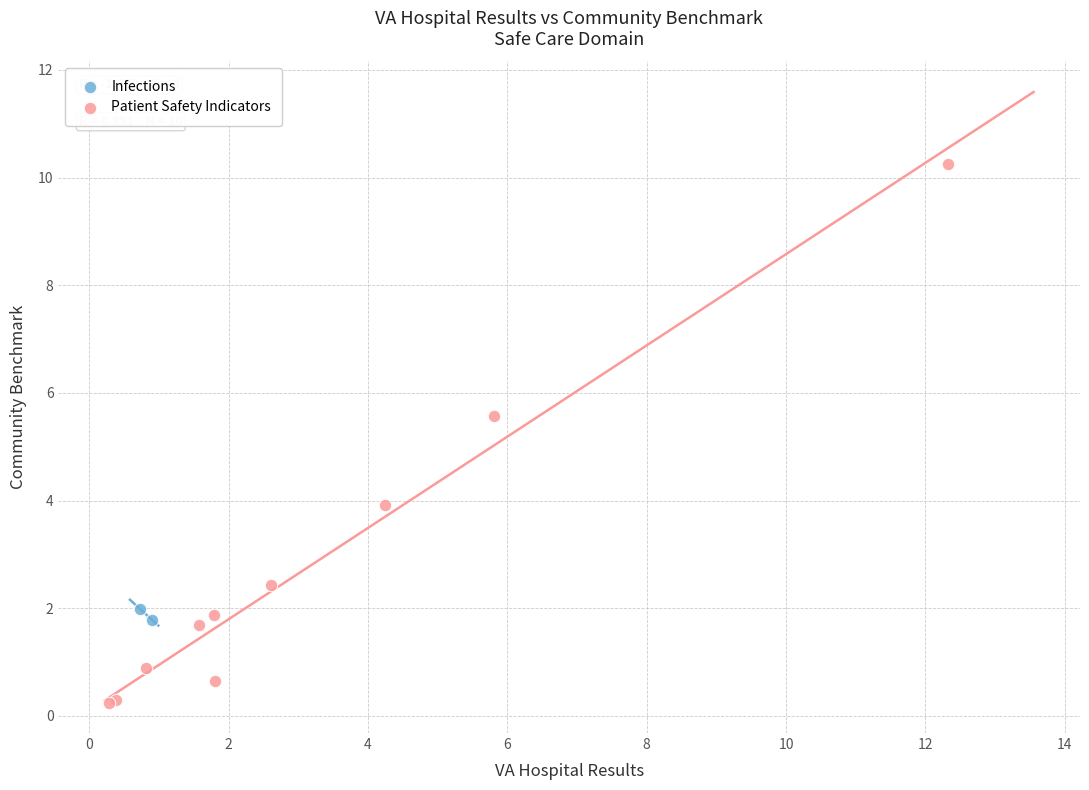

What are all the series names shown in the legend?

Infections, Patient Safety Indicators